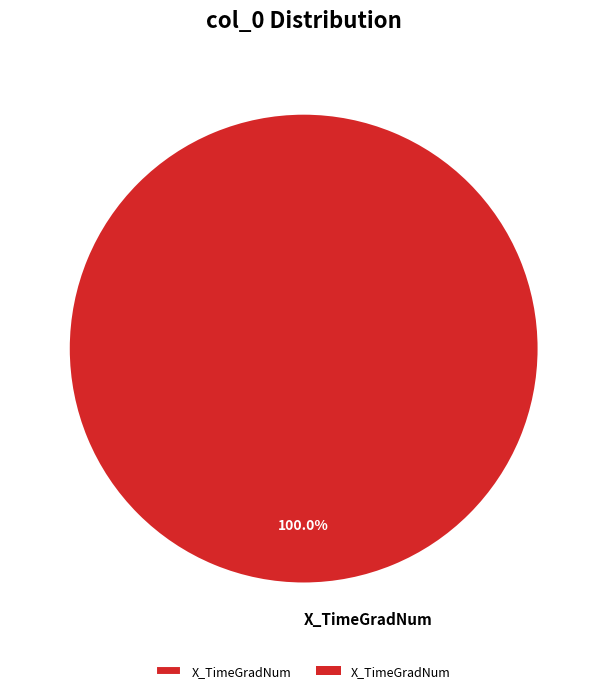

What is the majority slice?

X_TimeGradNum